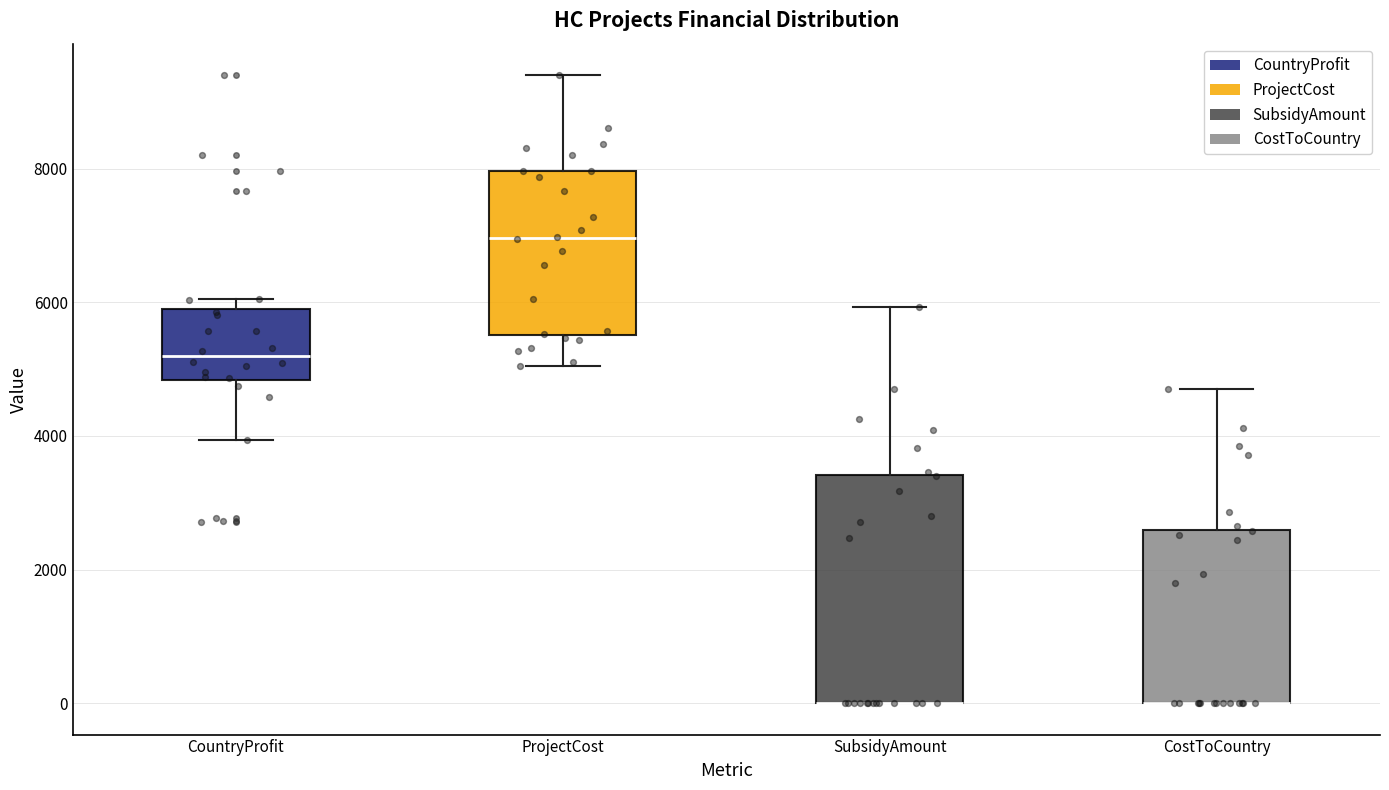

Reading left to right, transcribe this box plot: for each box, give where its median line is, the range the box spans, and where its two whiskers end, as read against the y-axis. The values are not printed on the chart, so give them approximately, as read against the axis.

CountryProfit: median 5200, box 4800 to 5800, whiskers 4000 to 6000
ProjectCost: median 7000, box 5600 to 8000, whiskers 5000 to 9400
SubsidyAmount: median 0 (drawn on the box's lower edge), box 0 to 3400, whiskers 0 to 6000
CostToCountry: median 0 (drawn on the box's lower edge), box 0 to 2600, whiskers 0 to 4600